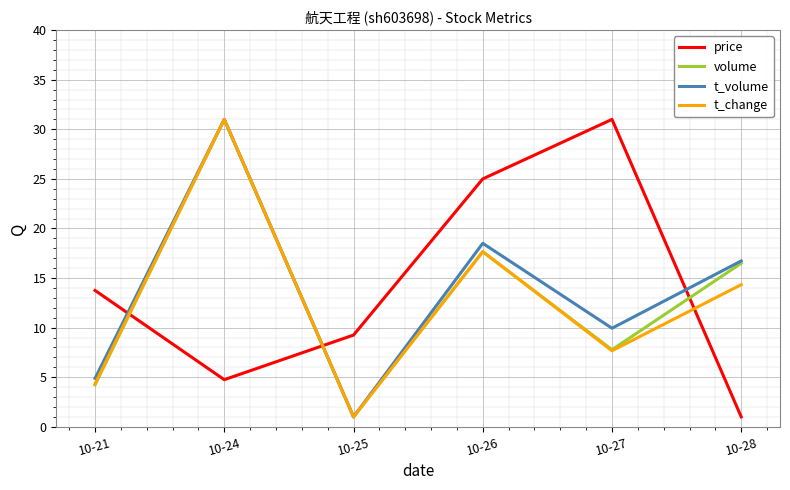

Where does the volume series first go above 16?

10-24